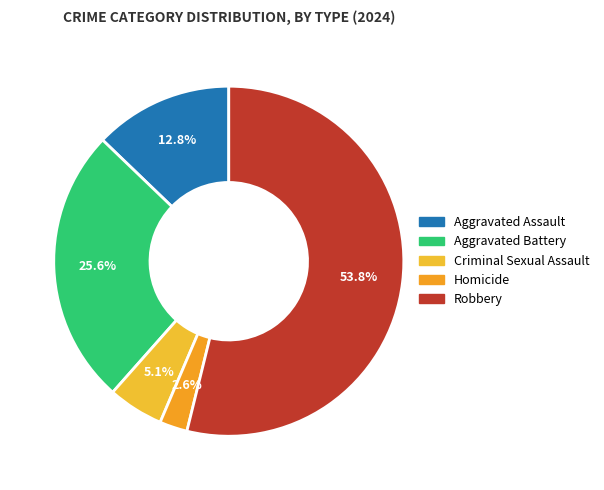

What percentage is the Robbery slice, to the nearest percent?

54%